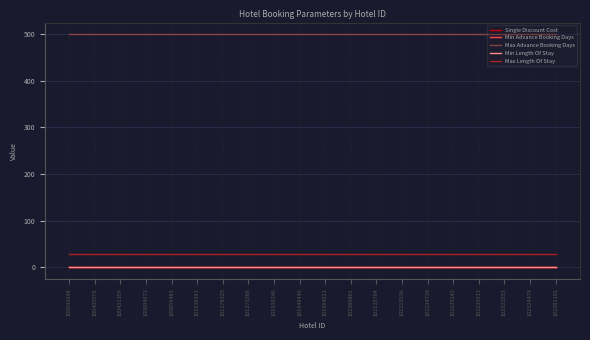

How many lines are shown in the chart?

5